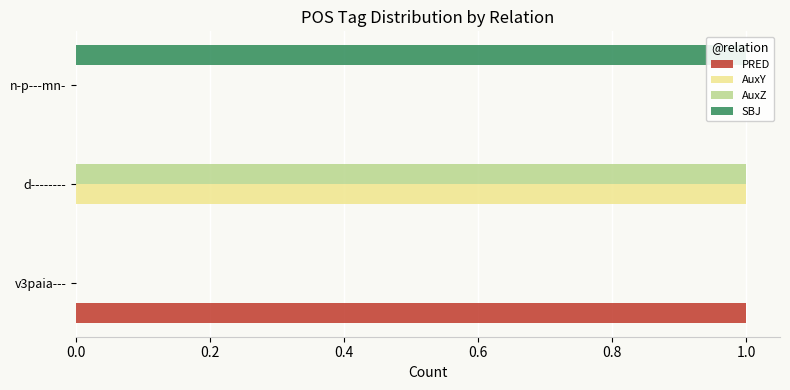

Is it true that SBJ equals 1 at n-p---mn-?

True